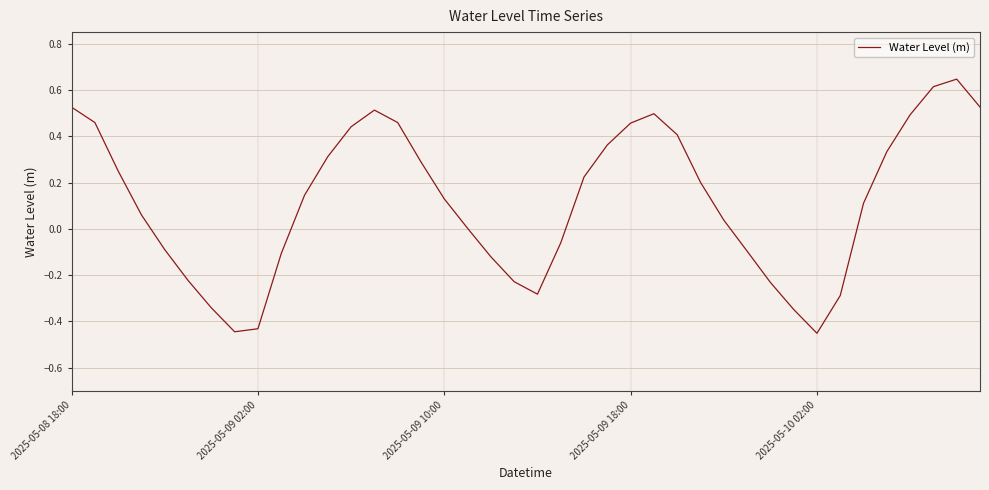

What is the difference between the maximum and minimum values?

1.1